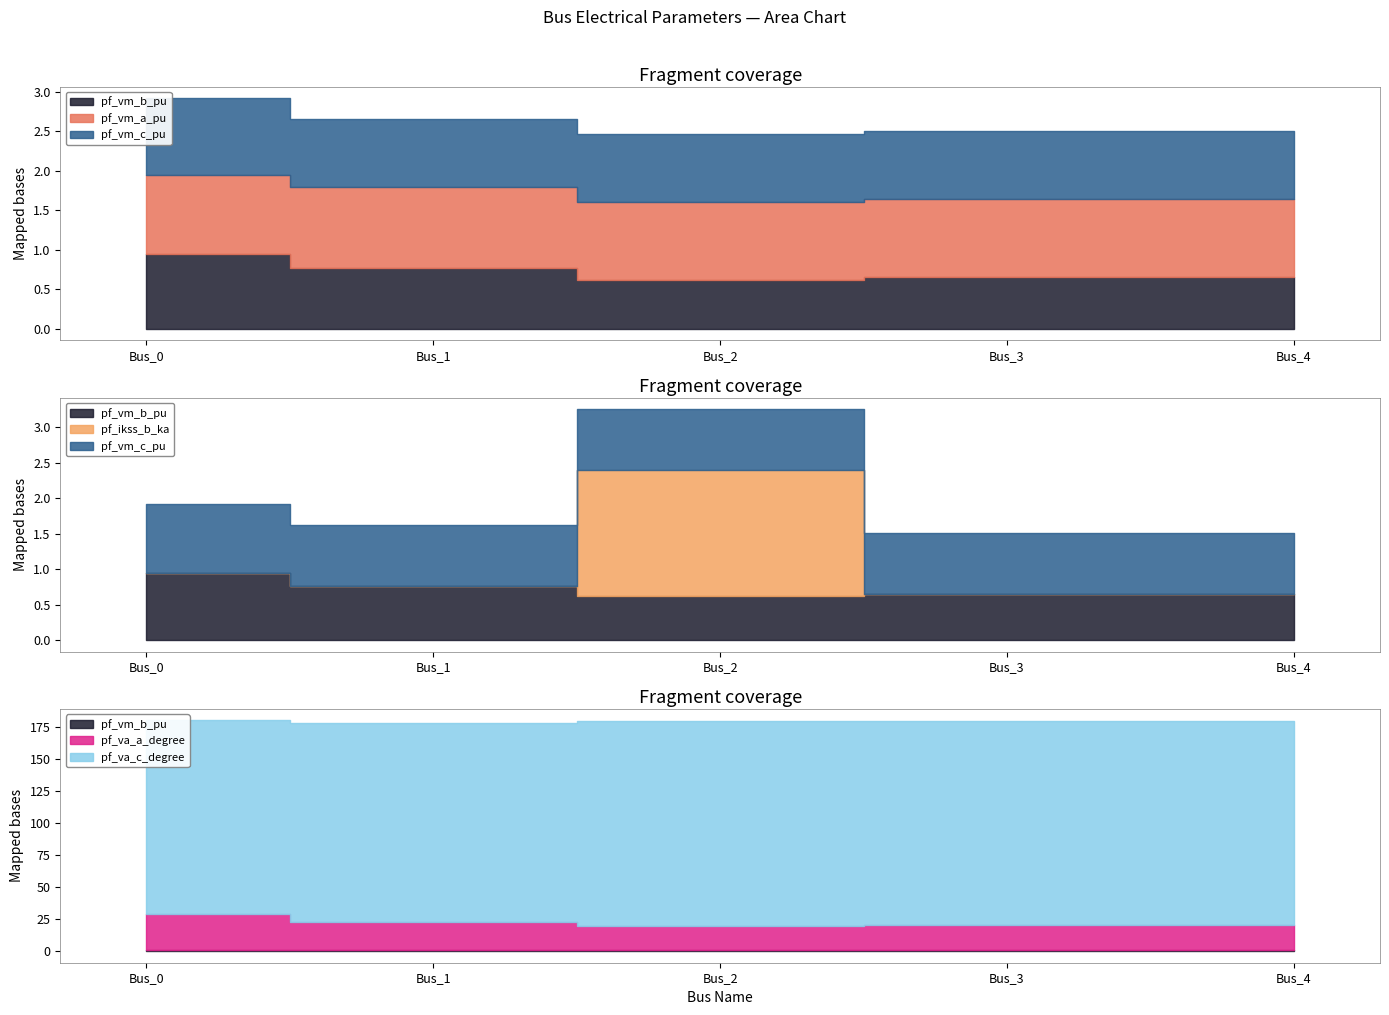

Which series has the widest spread of values?

pf_va_c_degree